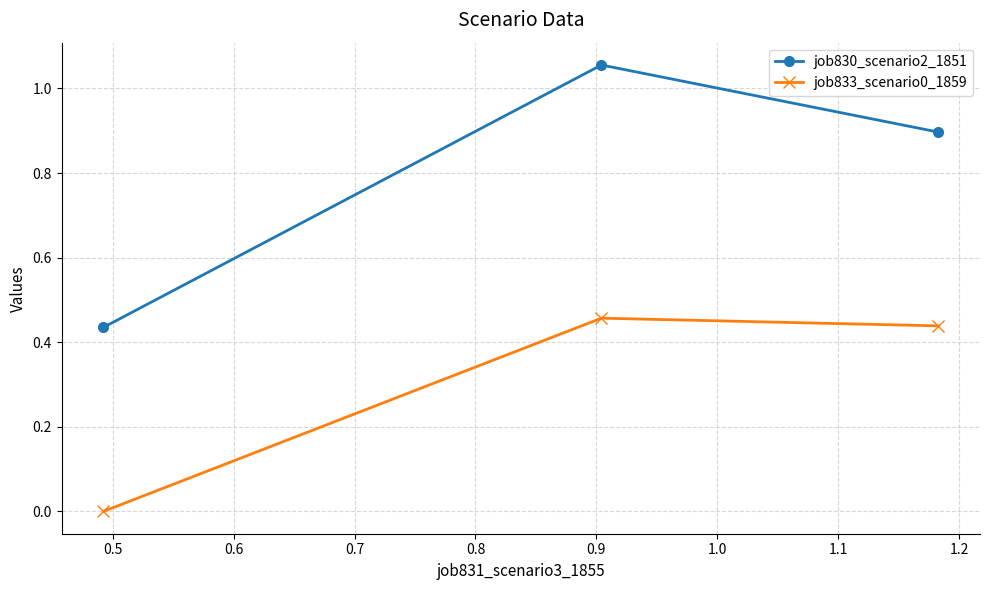

Rank the series by their average value, from highest to lowest.

job830_scenario2_1851, job833_scenario0_1859